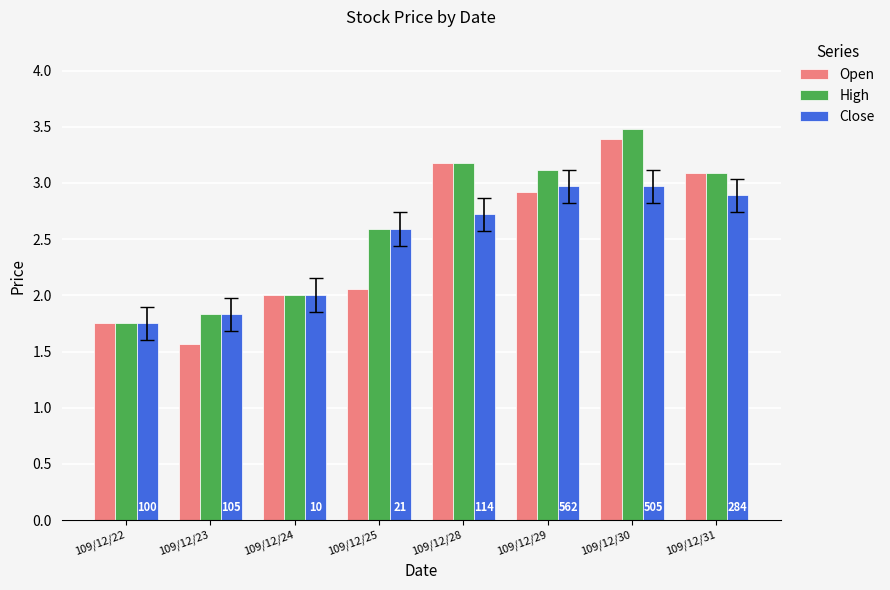

What is the difference between the highest and lowest values at 109/12/30?

0.5